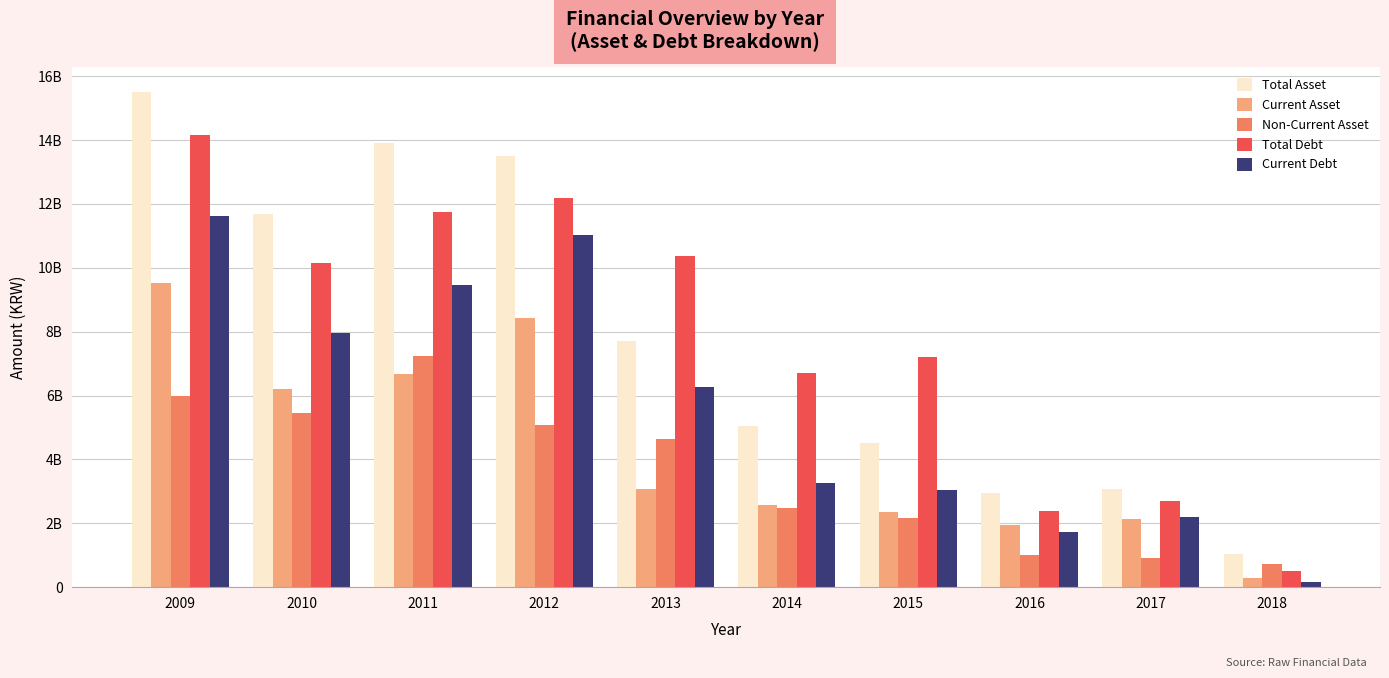

Between 2009 and 2010, which series saw the biggest shift?

Total Debt